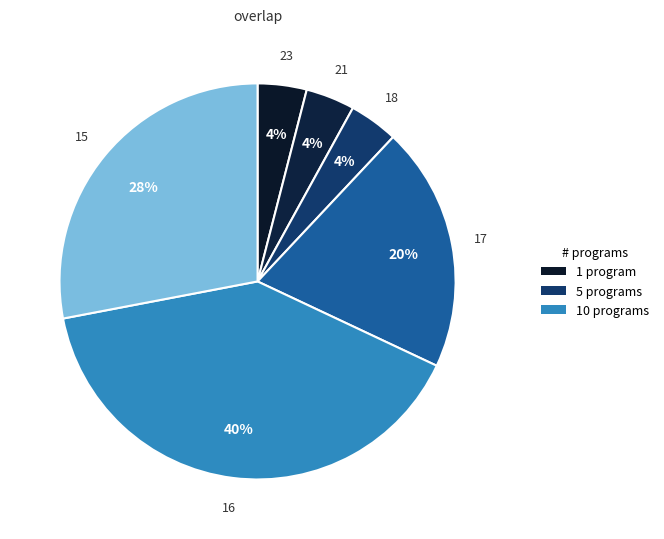

To the nearest percent, what is the average slice percentage?

17%